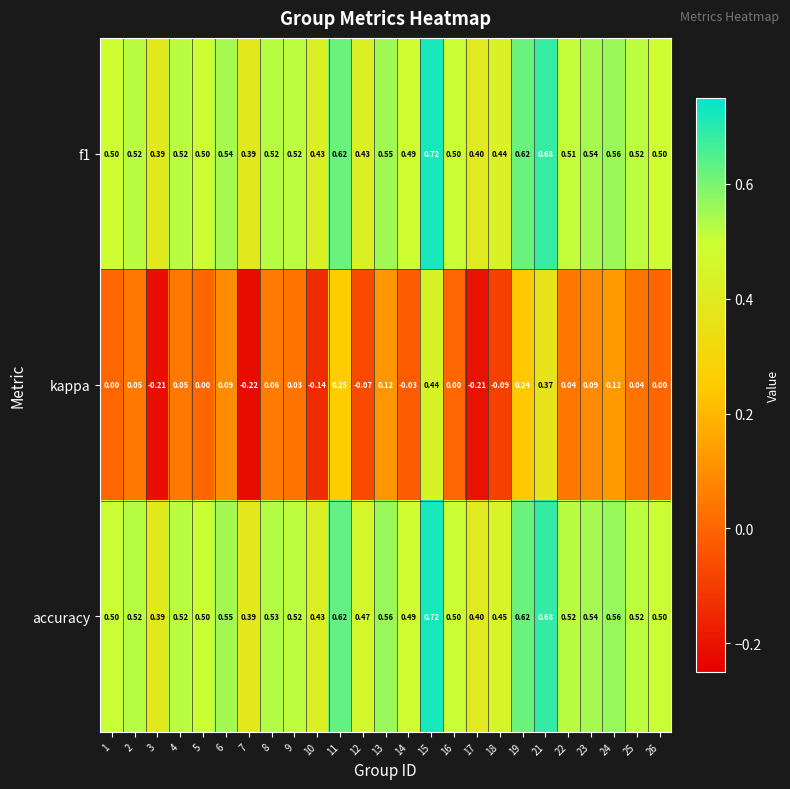

Which series has the largest range (max minus min)?

kappa